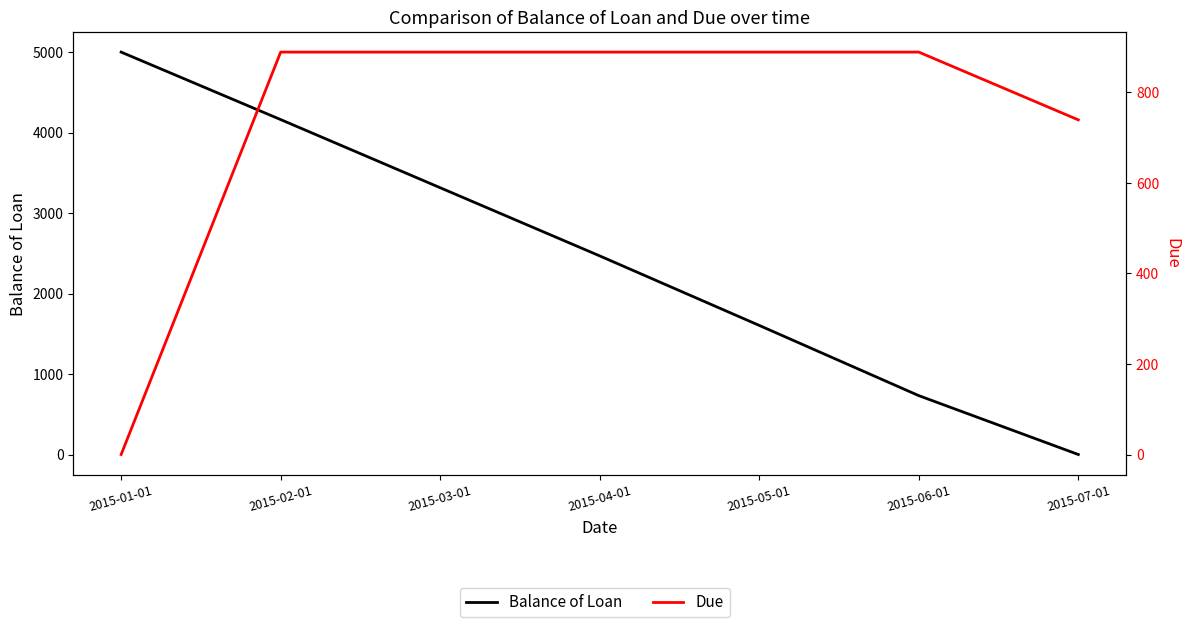

How many values in Due are above zero?

6